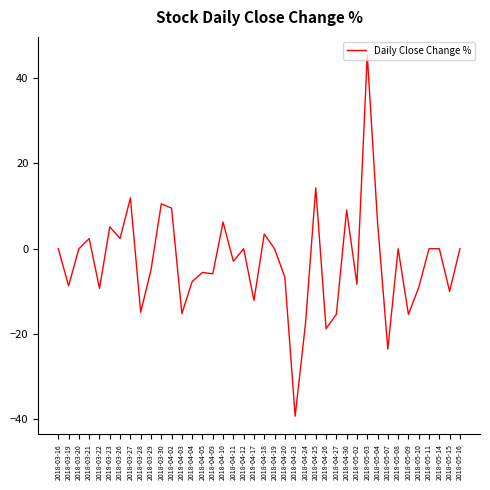

Does the chart display data point markers on the line(s)?

No